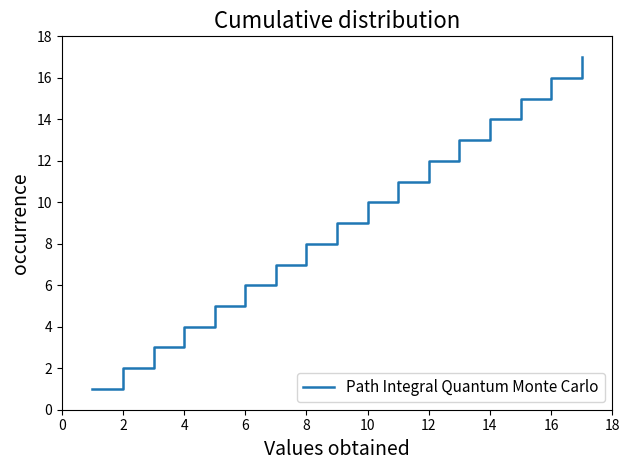

What is the difference between the maximum and minimum values?

16